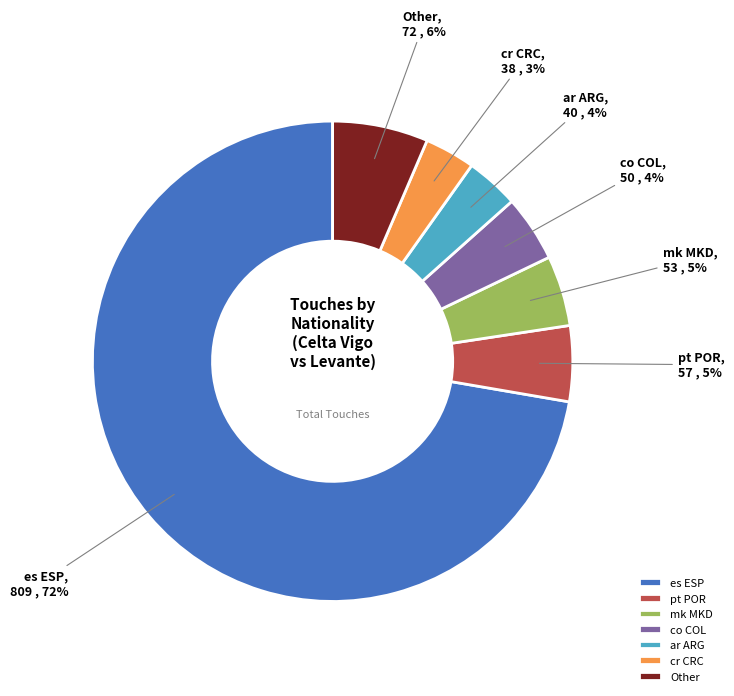

To the nearest percent, what is the average slice percentage?

14%